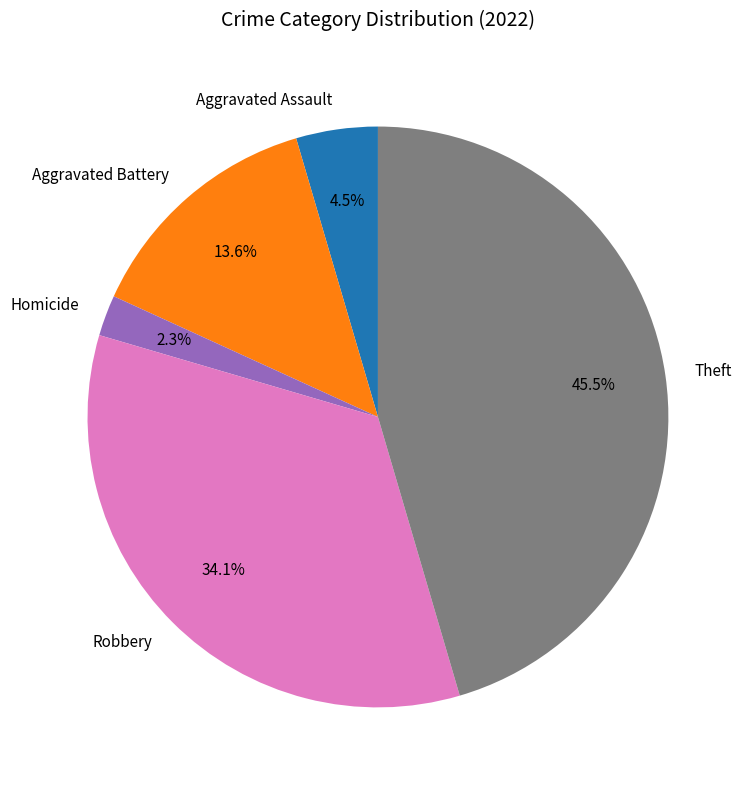

Is there a majority slice in this chart?

No